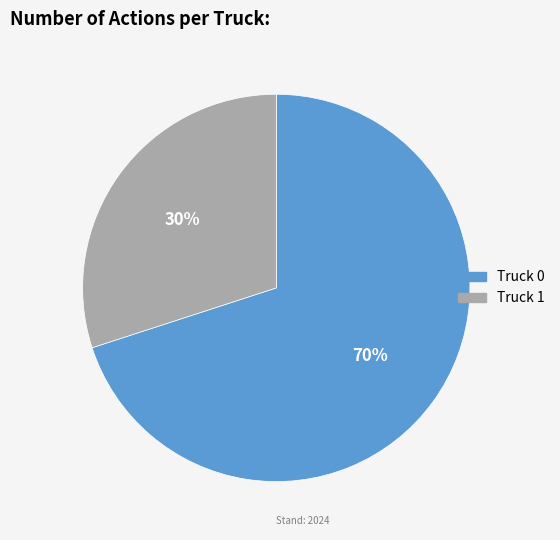

Is there a majority slice in this chart?

Yes